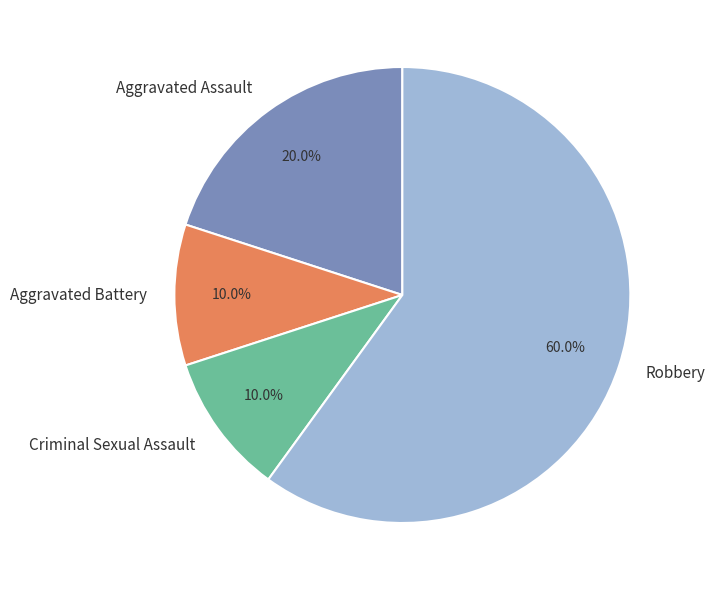

What percentage is NOT represented by Aggravated Assault?

80.0%